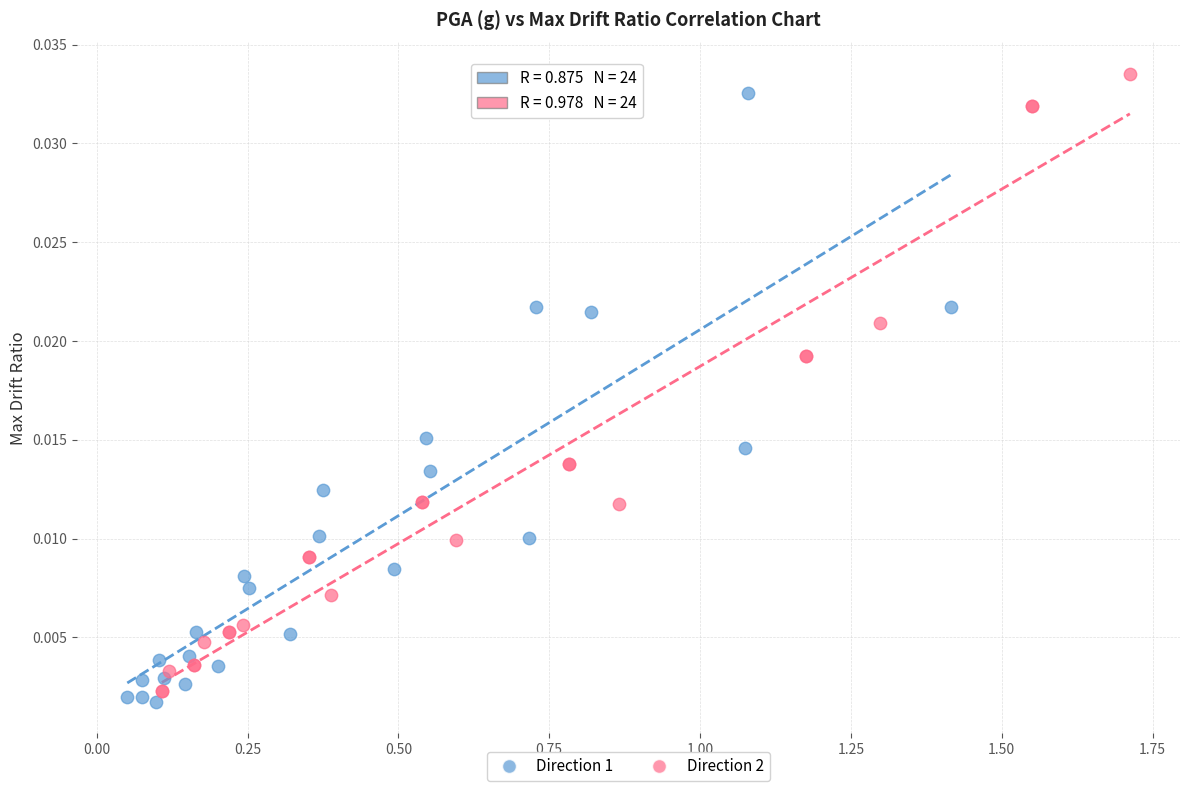

What are all the series names shown in the legend?

Direction 1, Direction 2